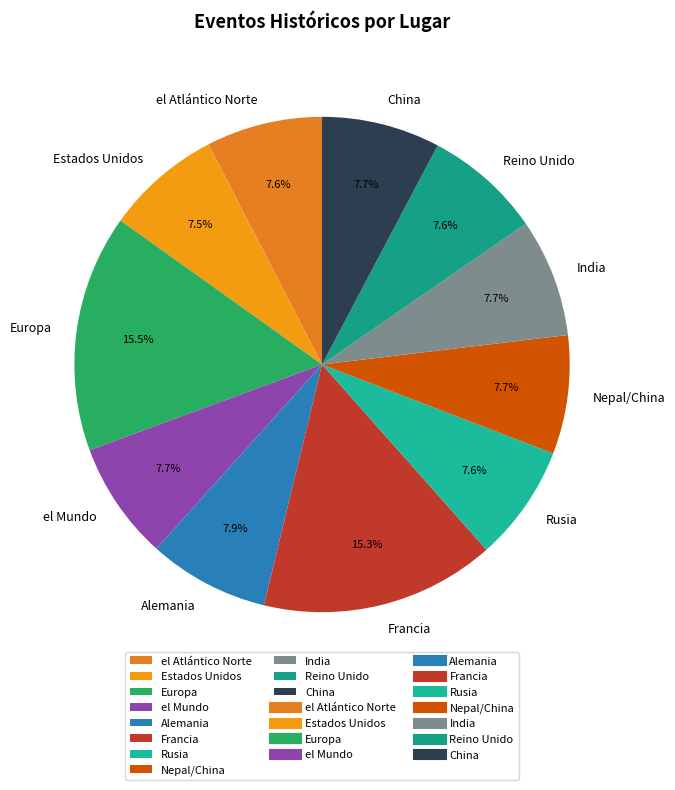

Between el Mundo and Europa, which is larger?

Europa